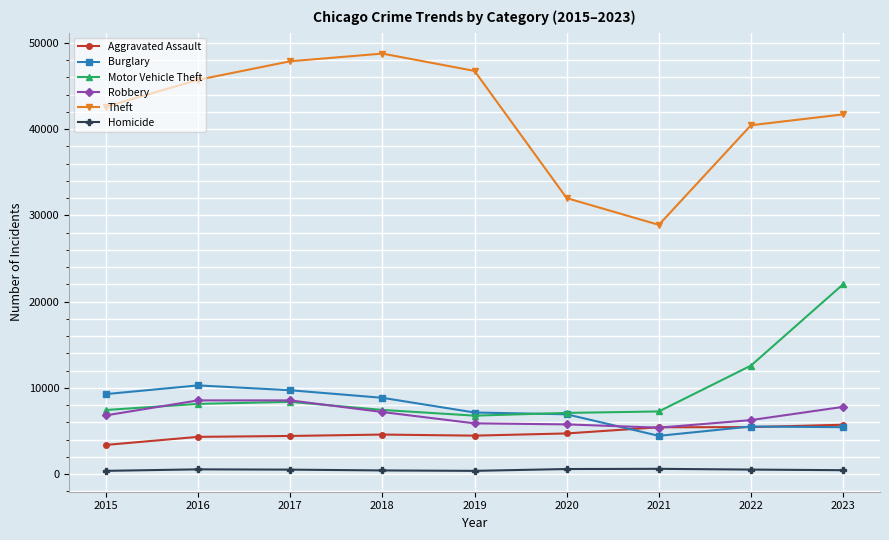

At how many categories does at least one series exceed 9196?

9